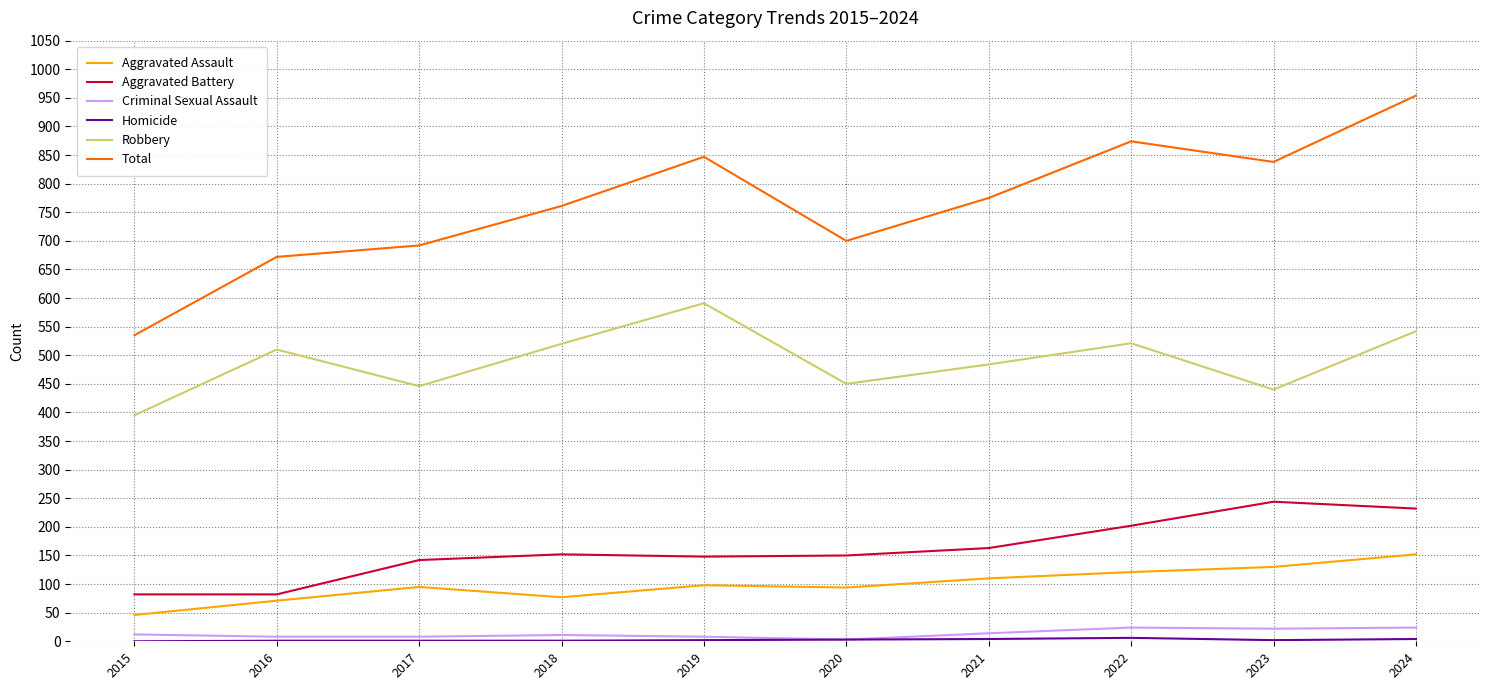

True or false: Robbery has more than 1 interior local peaks.

True